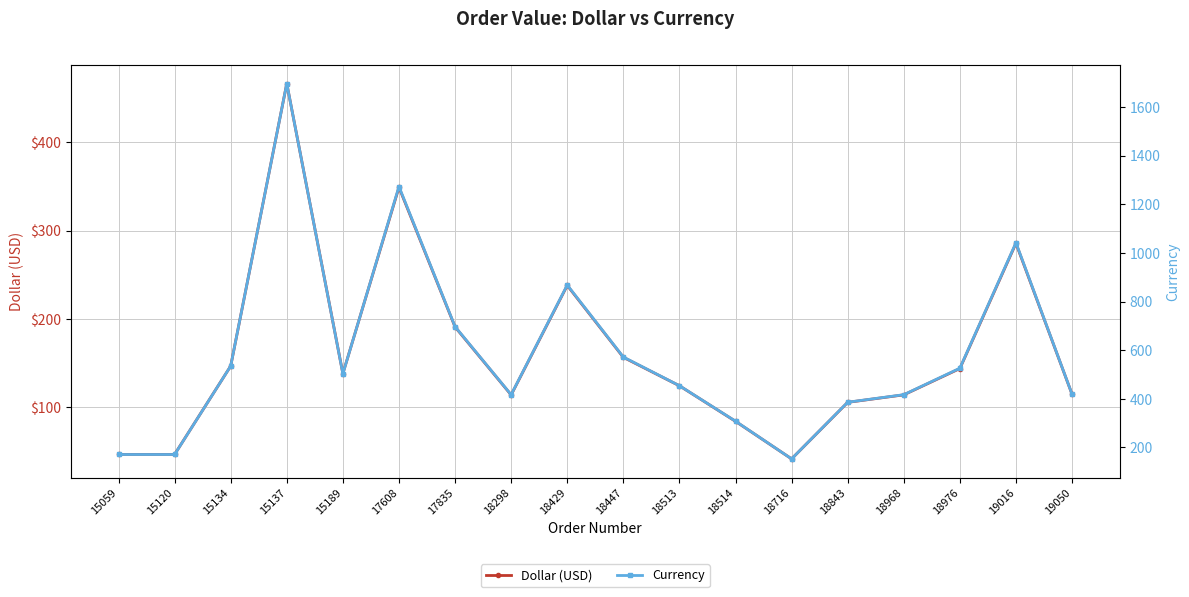

What is the difference between the Currency values at 15134 and 18843?

149.0